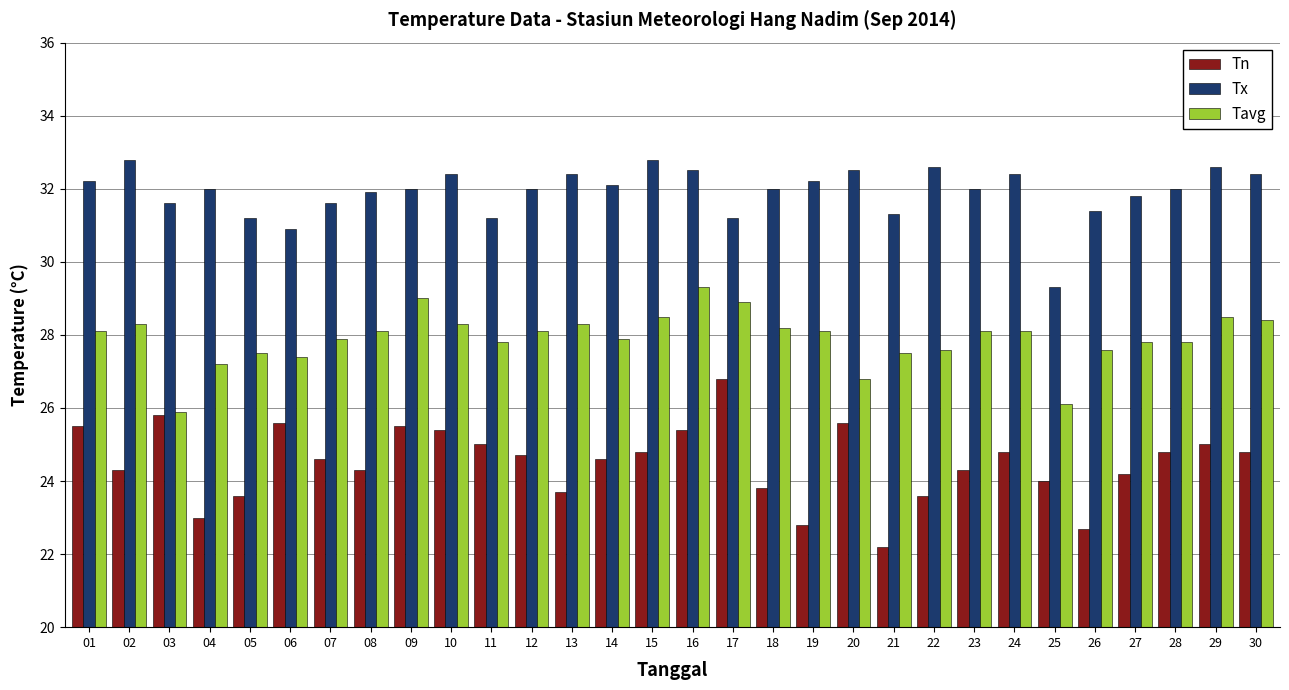

Reading right to left, transcribe all the data shown in this chart.

Tn: 30=24.8	29=25.0	28=24.8	27=24.2	26=22.7	25=24.0	24=24.8	23=24.3	22=23.6	21=22.2	20=25.6	19=22.8	18=23.8	17=26.8	16=25.4	15=24.8	14=24.6	13=23.7	12=24.7	11=25.0	10=25.4	09=25.5	08=24.3	07=24.6	06=25.6	05=23.6	04=23.0	03=25.8	02=24.3	01=25.5
Tx: 30=32.4	29=32.6	28=32.0	27=31.8	26=31.4	25=29.3	24=32.4	23=32.0	22=32.6	21=31.3	20=32.5	19=32.2	18=32.0	17=31.2	16=32.5	15=32.8	14=32.1	13=32.4	12=32.0	11=31.2	10=32.4	09=32.0	08=31.9	07=31.6	06=30.9	05=31.2	04=32.0	03=31.6	02=32.8	01=32.2
Tavg: 30=28.4	29=28.5	28=27.8	27=27.8	26=27.6	25=26.1	24=28.1	23=28.1	22=27.6	21=27.5	20=26.8	19=28.1	18=28.2	17=28.9	16=29.3	15=28.5	14=27.9	13=28.3	12=28.1	11=27.8	10=28.3	09=29.0	08=28.1	07=27.9	06=27.4	05=27.5	04=27.2	03=25.9	02=28.3	01=28.1